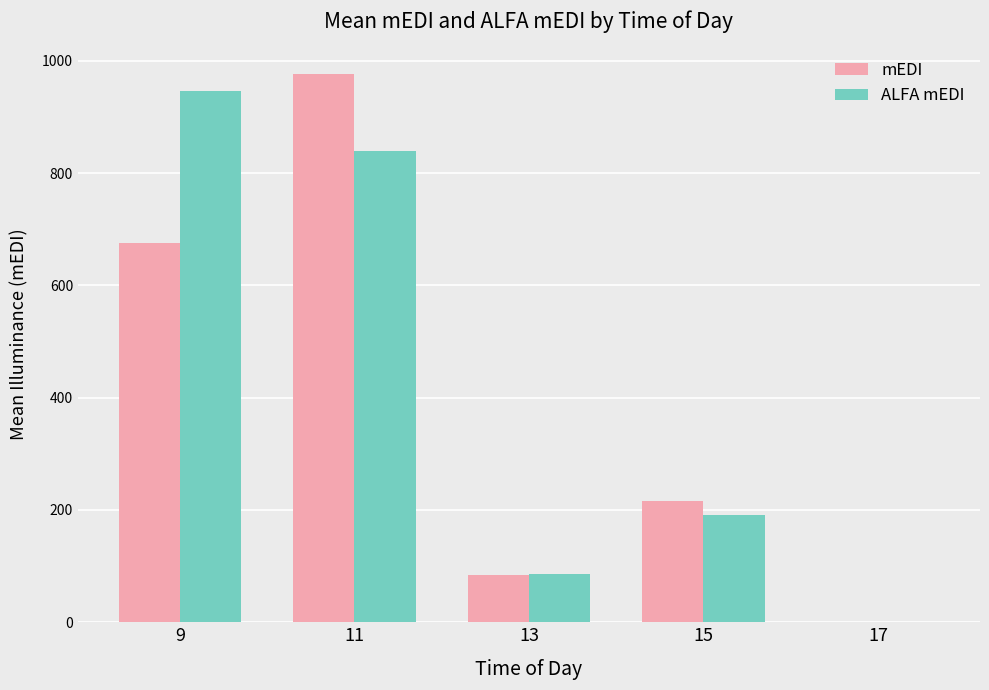

The value of ALFA mEDI at 17 is 0.0. True or false?

True